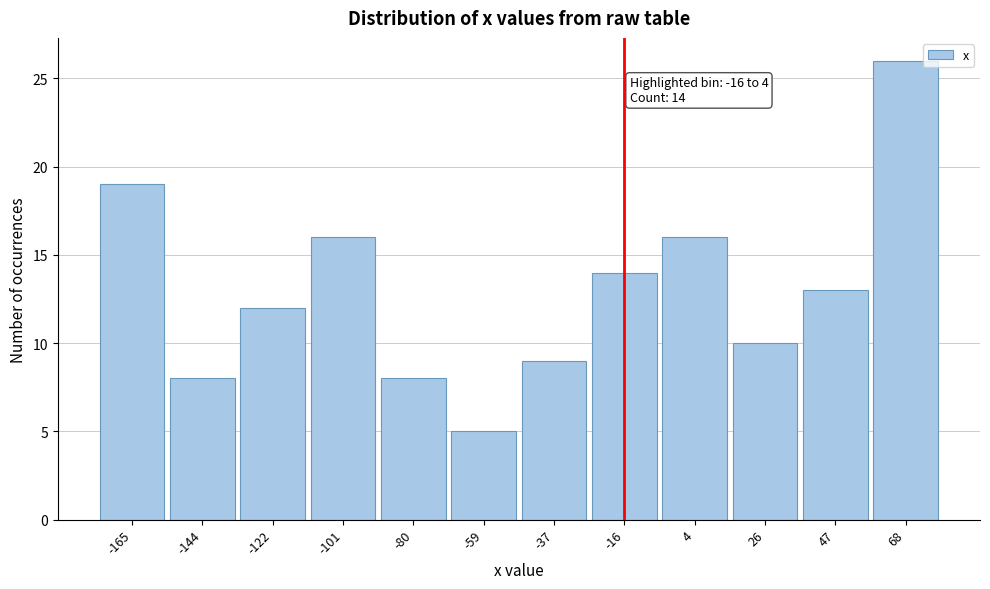

Reading left to right, extract all data points from this chart.

19	8	12	16	8	5	9	14	16	10	13	26